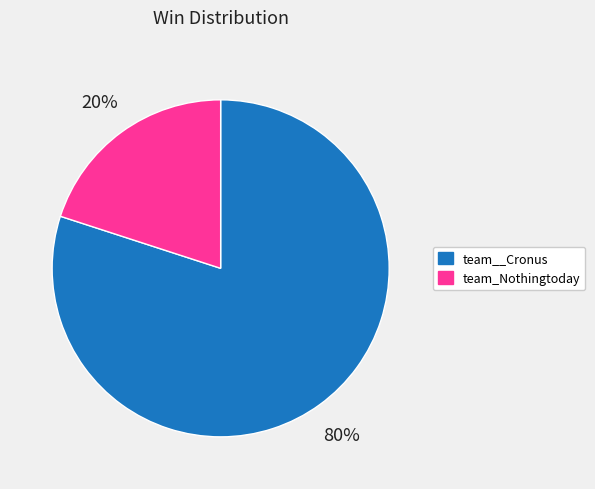

Is the sum of team_Nothingtoday and team__Cronus greater than half?

Yes